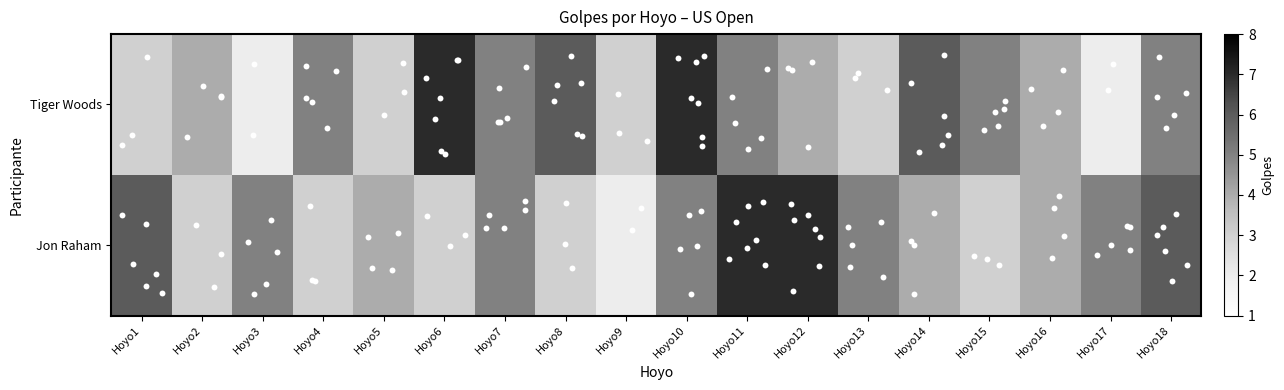

The value of Tiger Woods at Hoyo18 is 5. True or false?

True